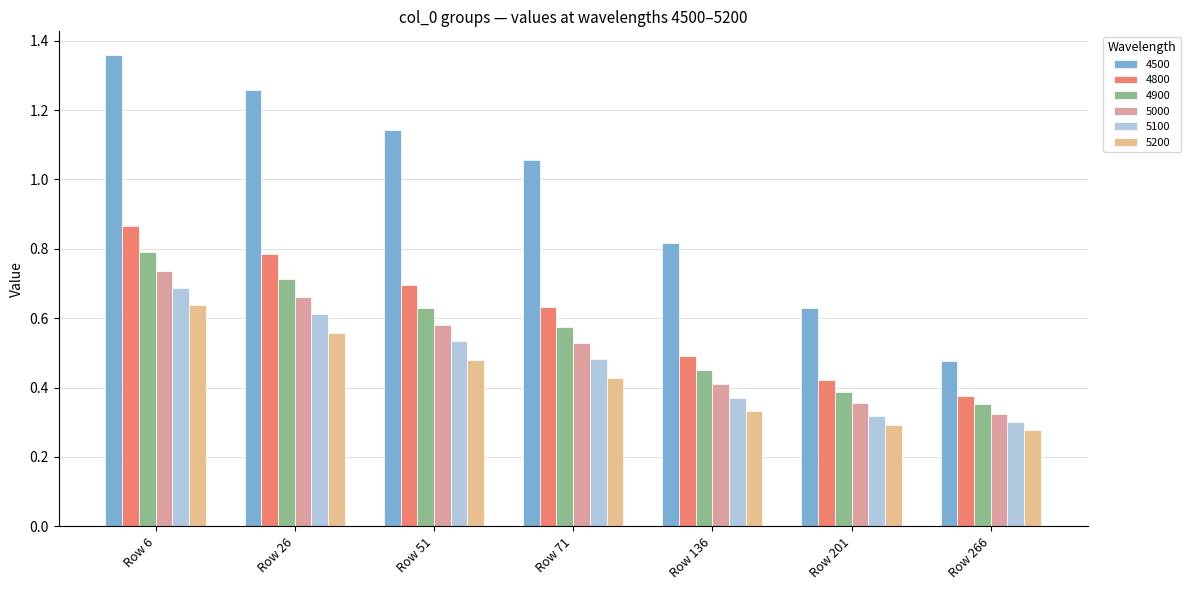

What are all the series names shown in the legend?

4500, 4800, 4900, 5000, 5100, 5200